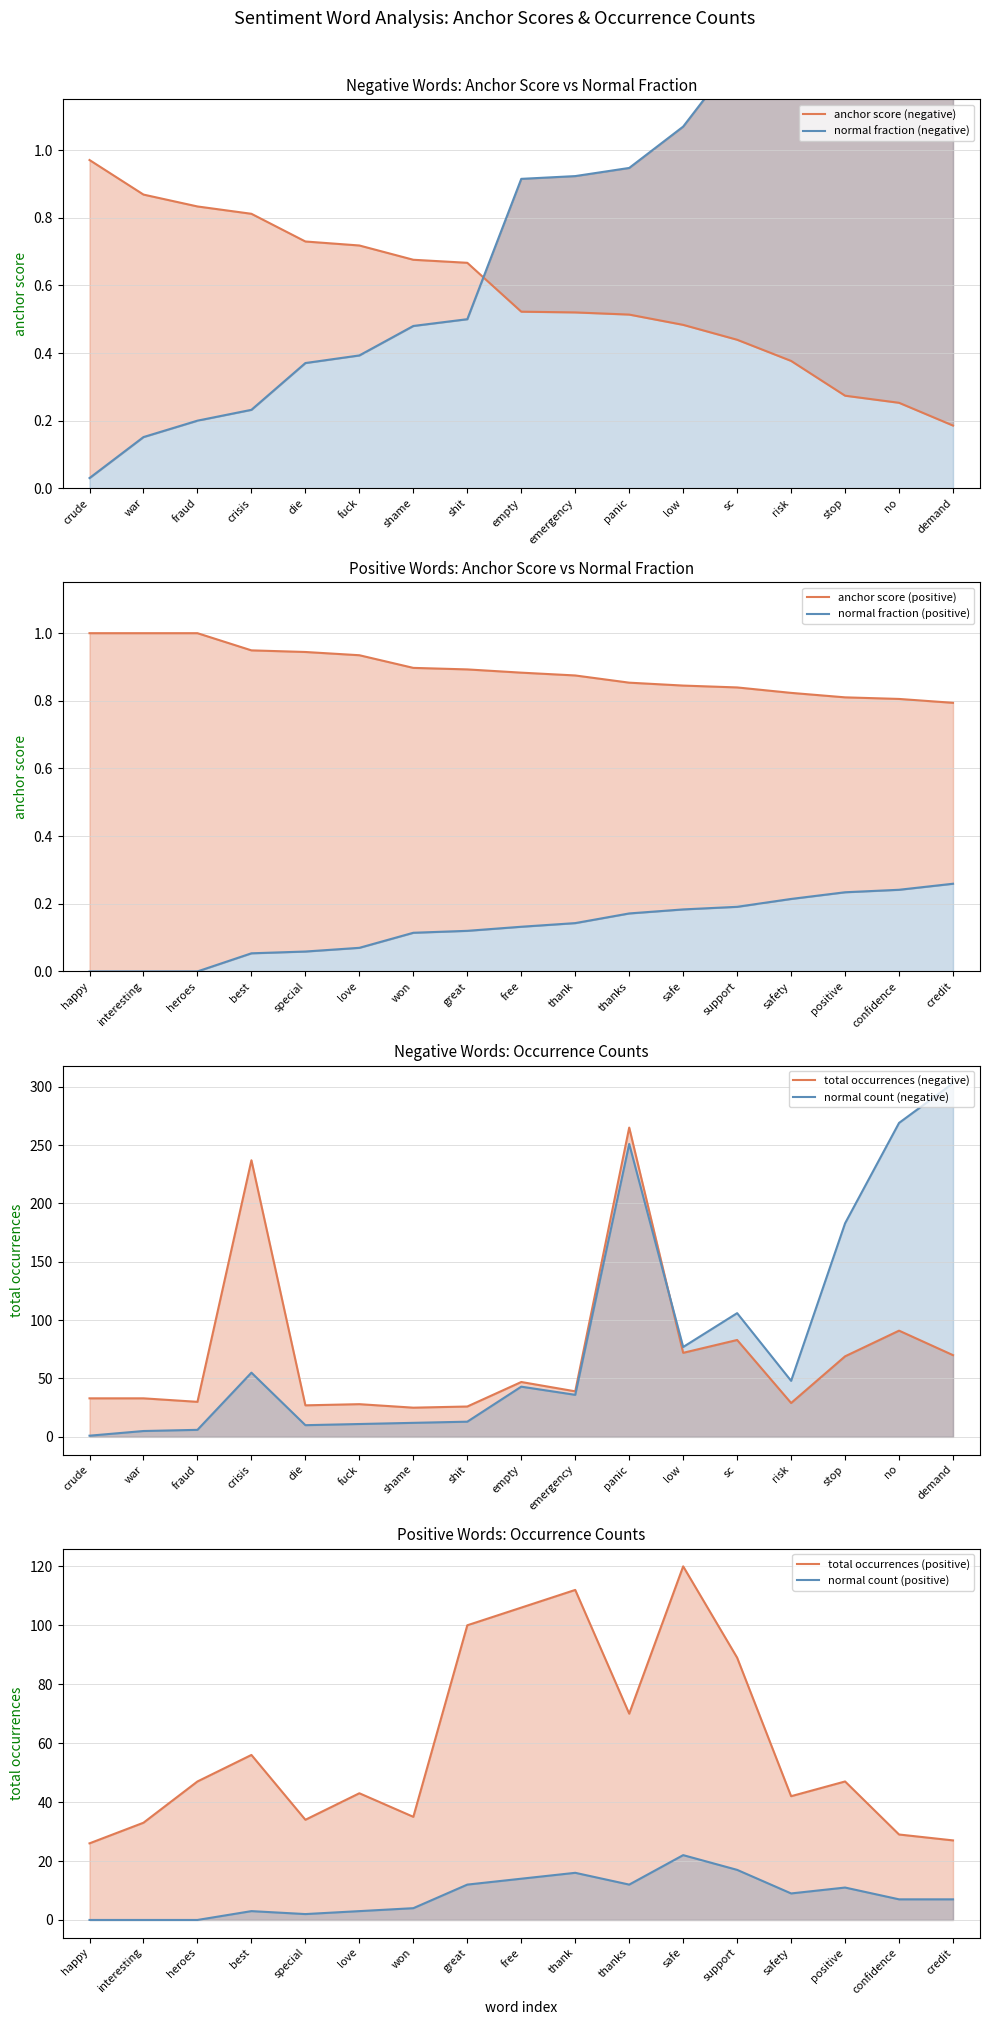

Is the value of negative_normal at positive_total greater than the value of positive_anchor at negative_normal?

Yes